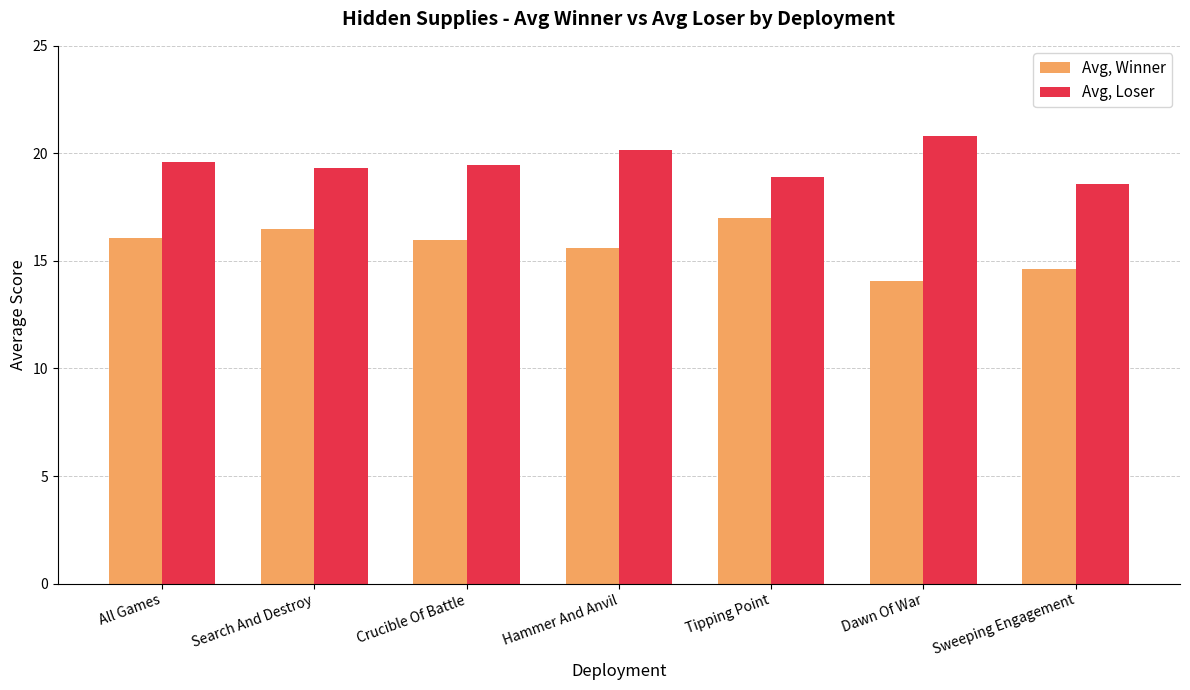

What is the label of the 4th bar from the right?

Hammer And Anvil